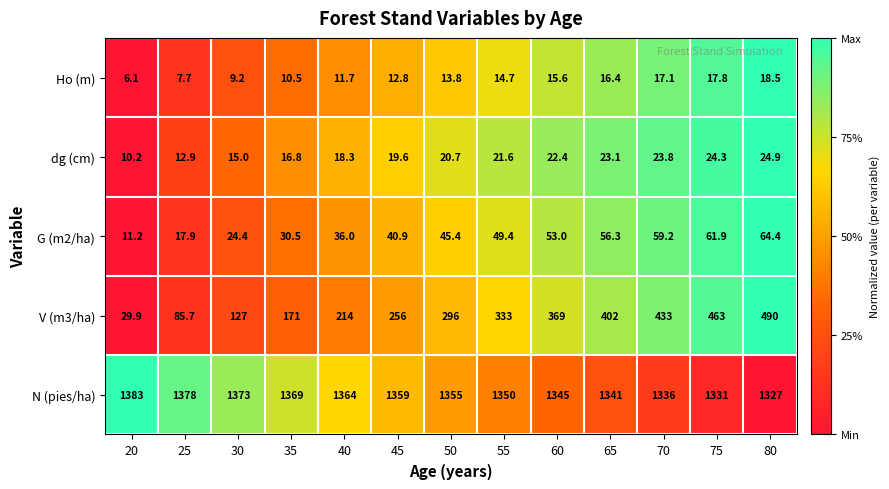

What is the difference between the maximum and minimum values in the dg (cm) series?

14.7